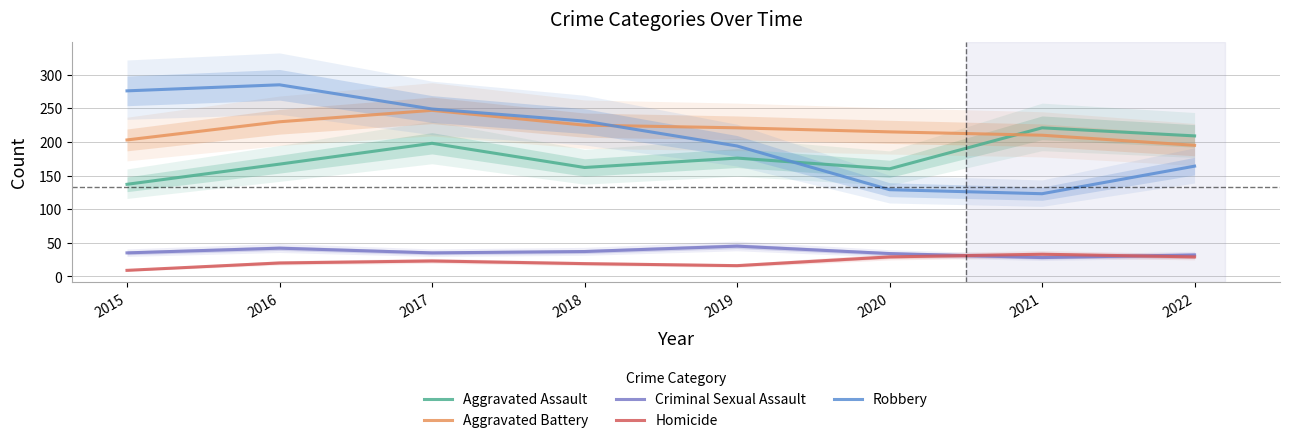

Between 2015 and 2016, which series saw the biggest shift?

Aggravated Assault